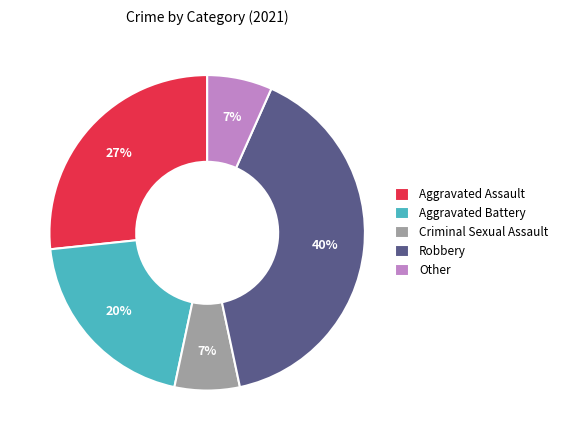

What is the largest slice in the pie chart?

Robbery